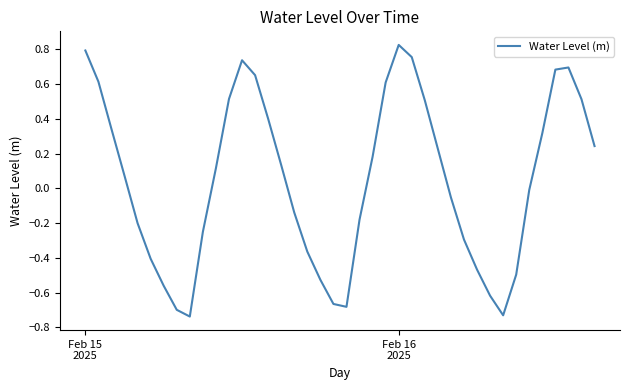

What is the difference between the maximum and minimum values?

1.6